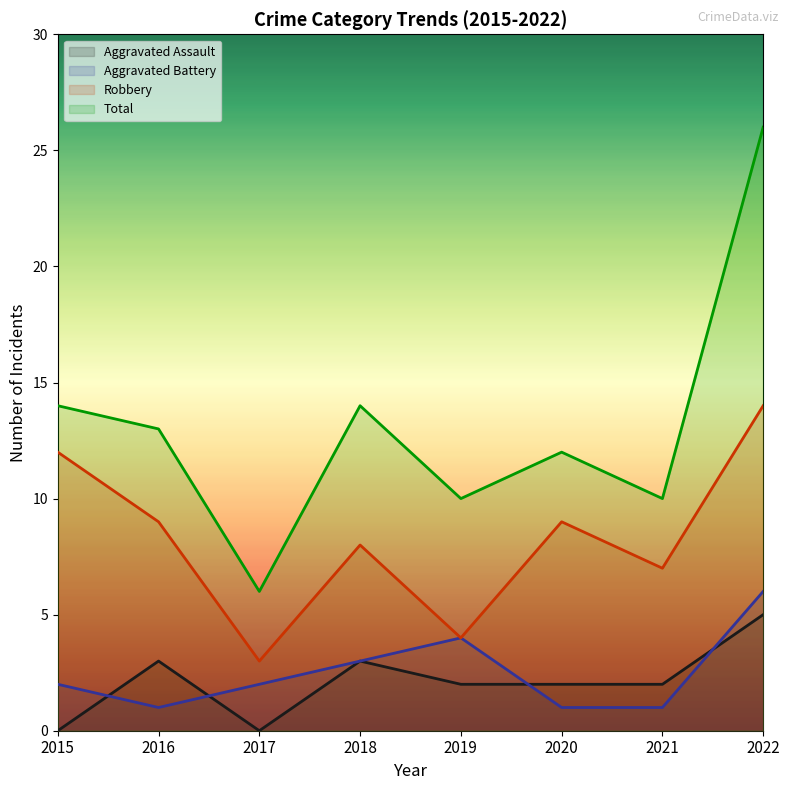

Which category has the highest value across all series?

2022